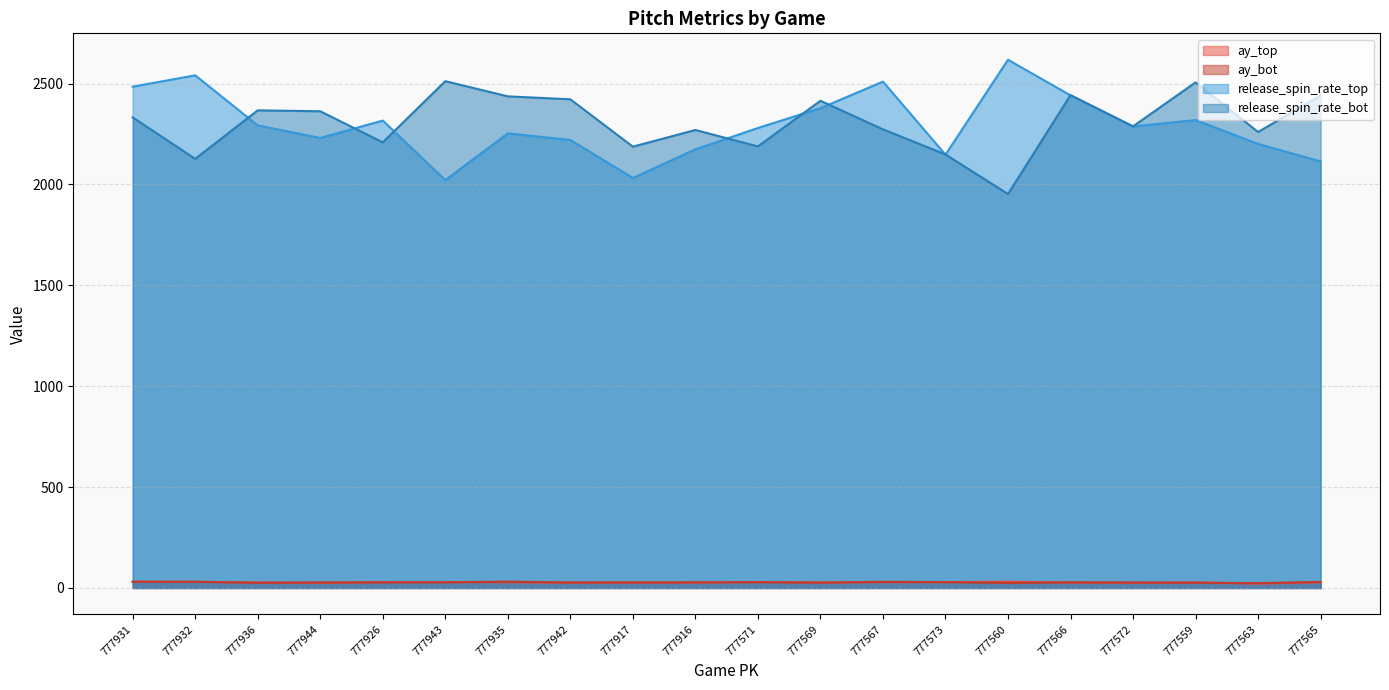

At which category does release_spin_rate_bot reach its first local peak?

777936